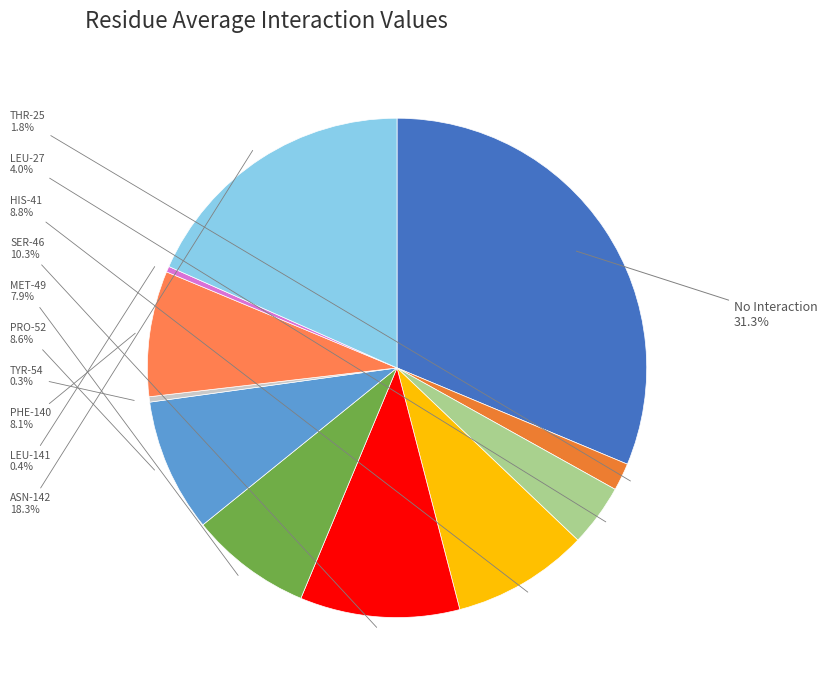

Count the number of slices in the pie.

11